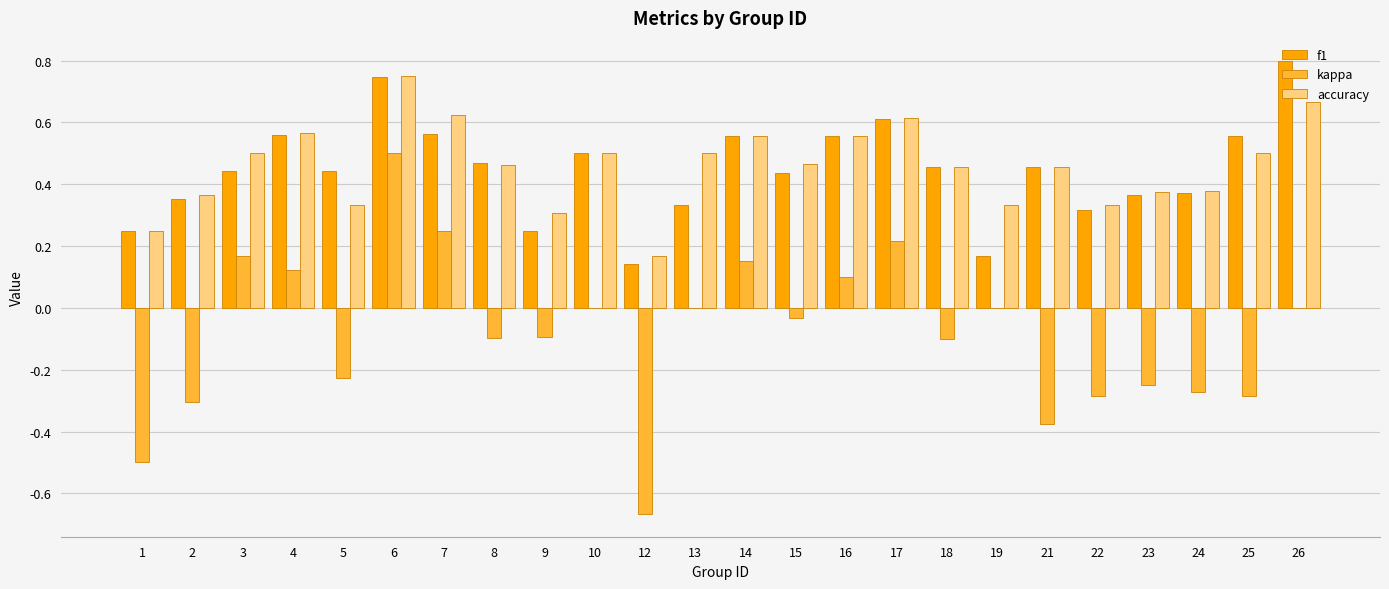

At which category is the sum across all series the highest?

6